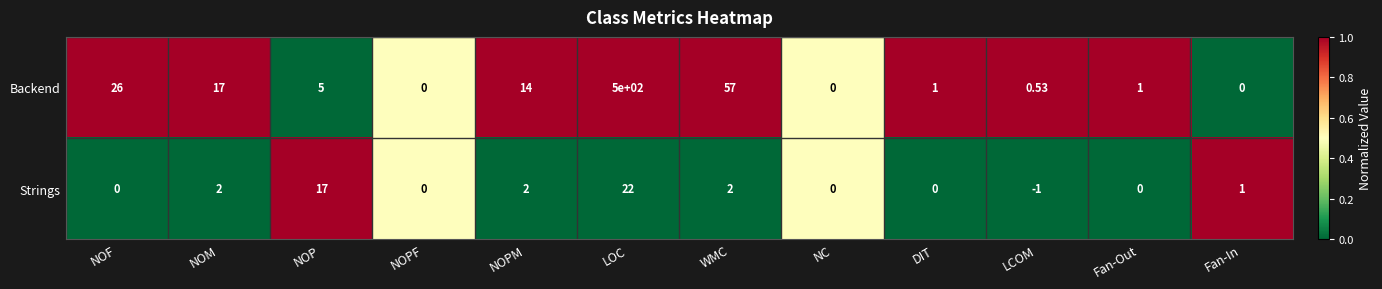

Which label corresponds to the smallest value in the chart?

LCOM